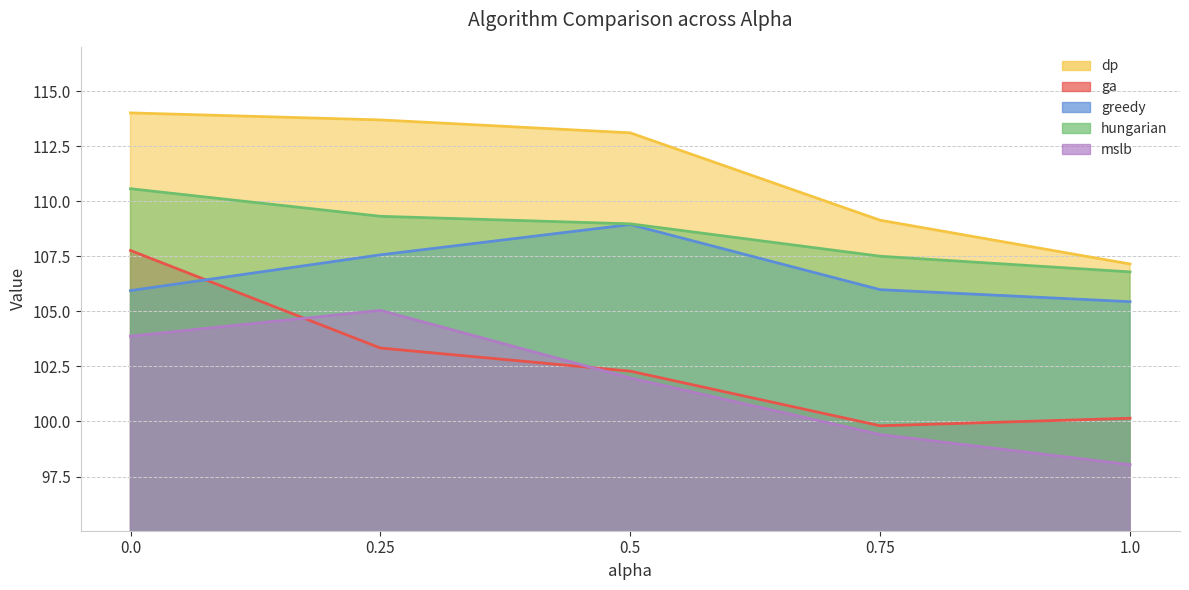

The value of greedy at 0.25 is 107.6. True or false?

True